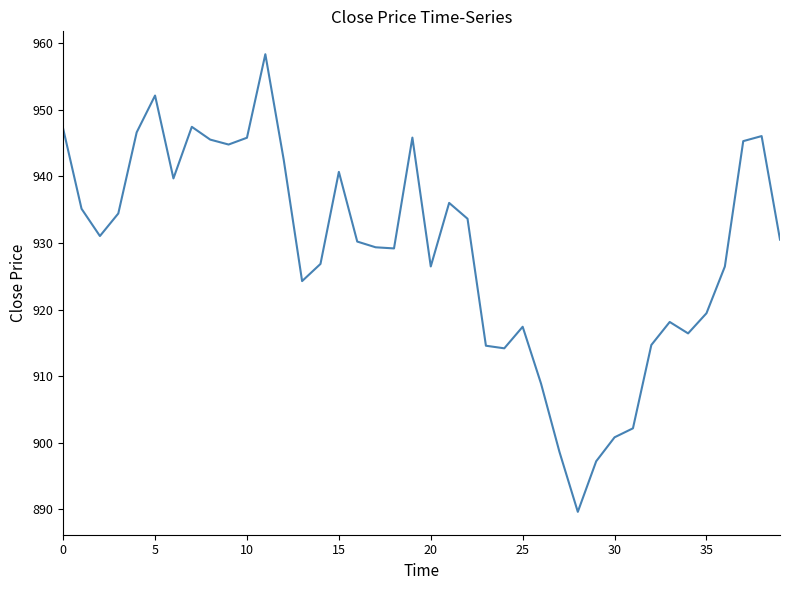

Is this an area chart (filled region under the line)?

No